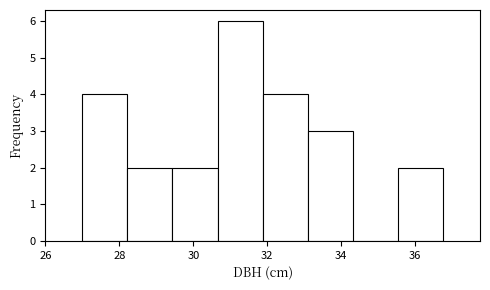

What is the height of the bar covering 33.0 to 34.4 on the x-axis? Neither the bar edges nor the heights are printed on the chart, so give them approximately, as read against the axes.

3